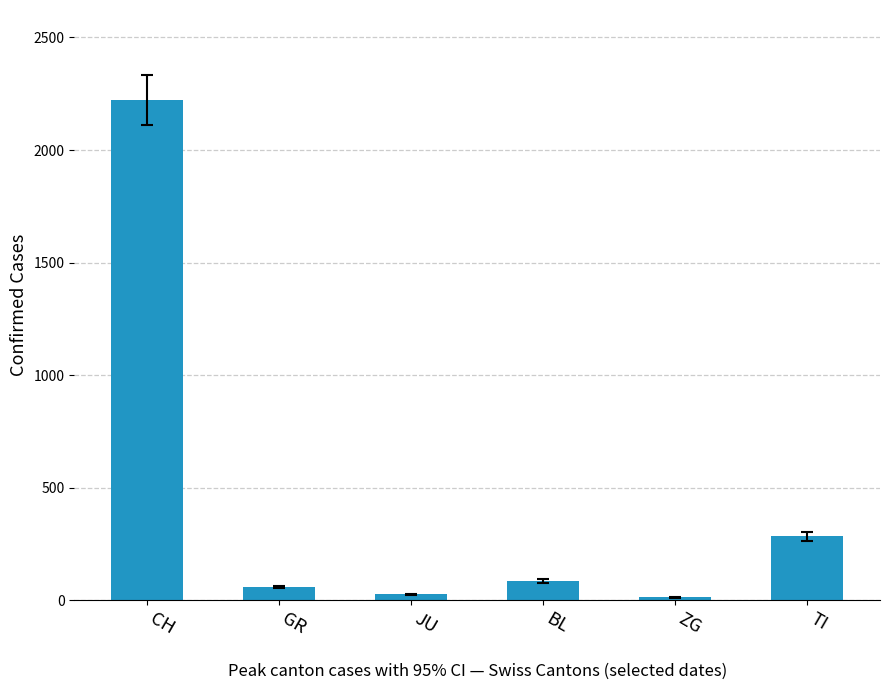

What position from the left is CH?

1